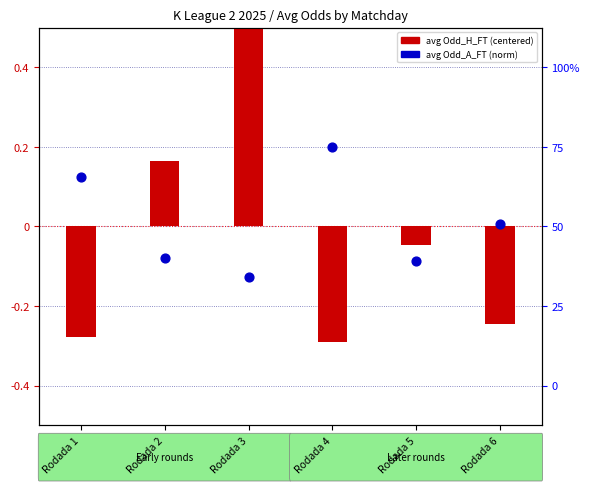

At which category is the sum across all series the highest?

Rodada 3